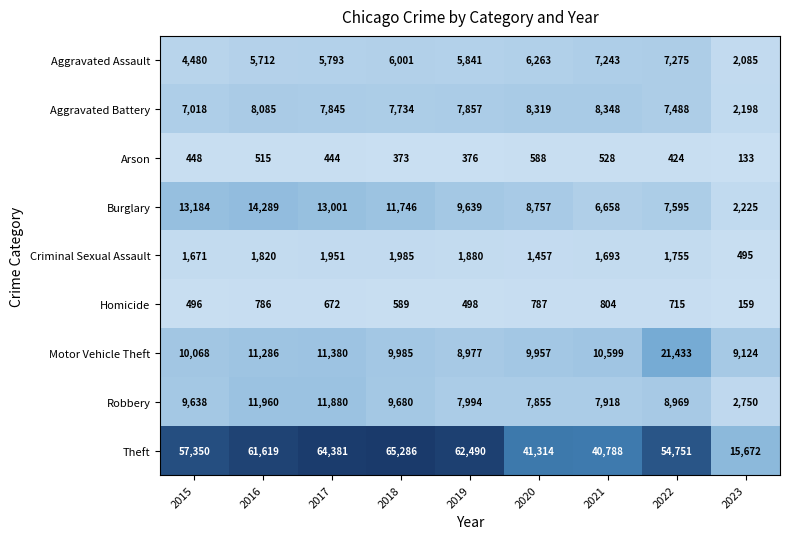

What is the greatest value displayed?

65286